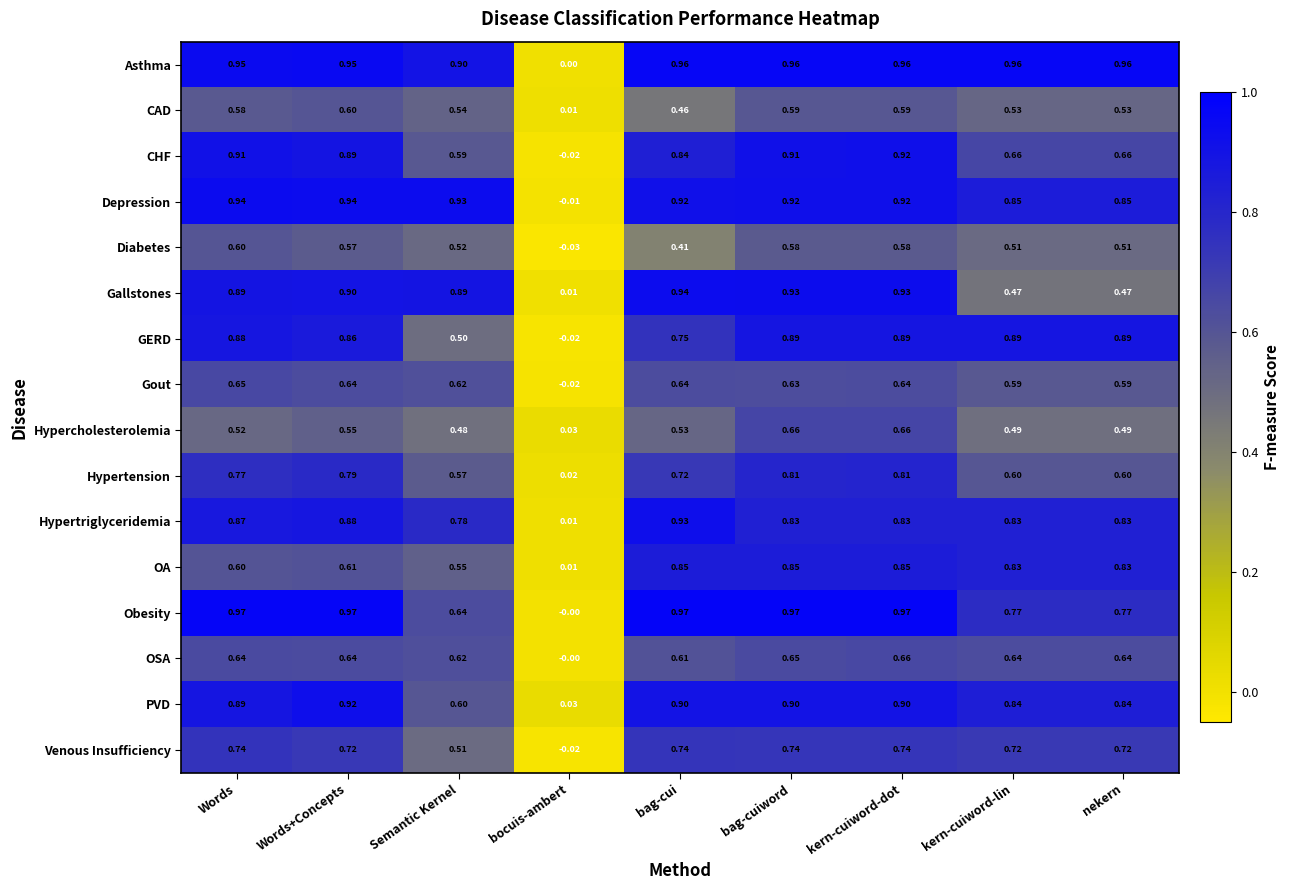

How many series are shown in this chart?

16